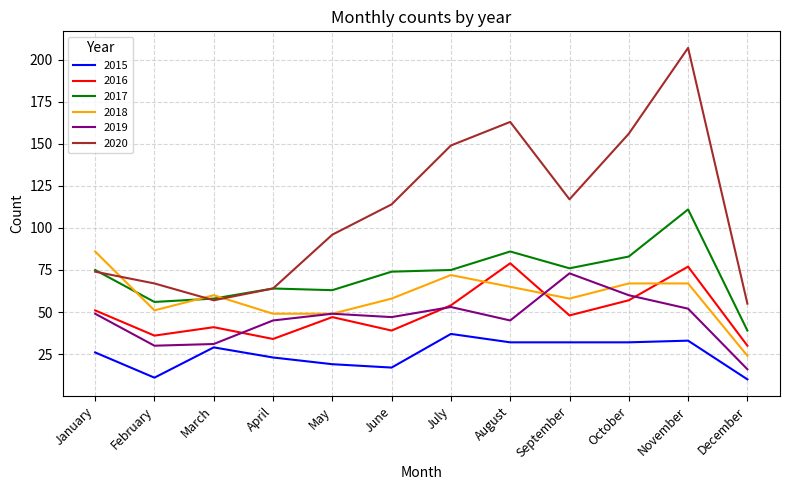

Is it true that 2020 equals 65 at September?

False